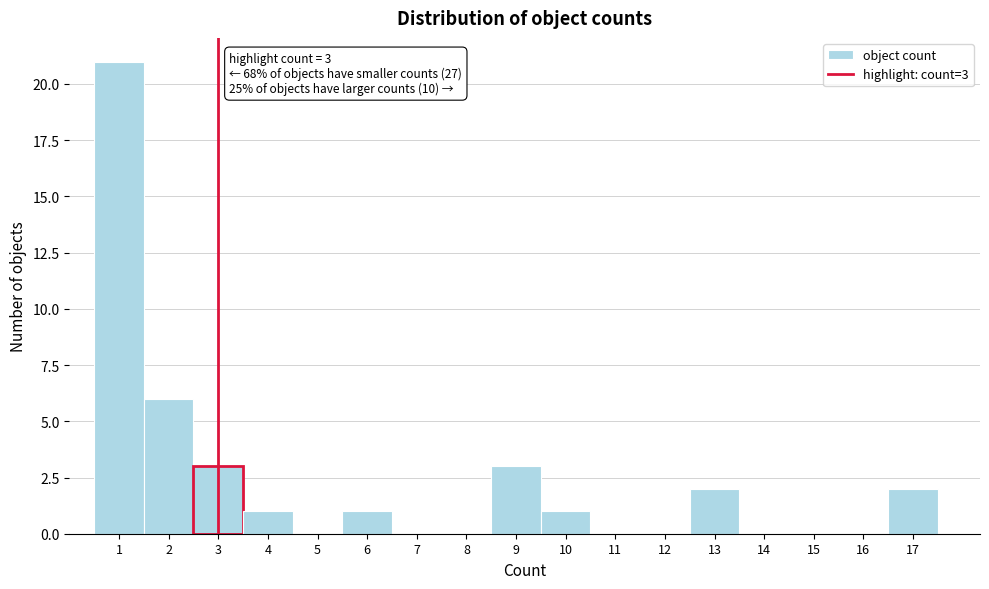

Over which range of the x-axis is the bar tallest?

0.5 to 1.5